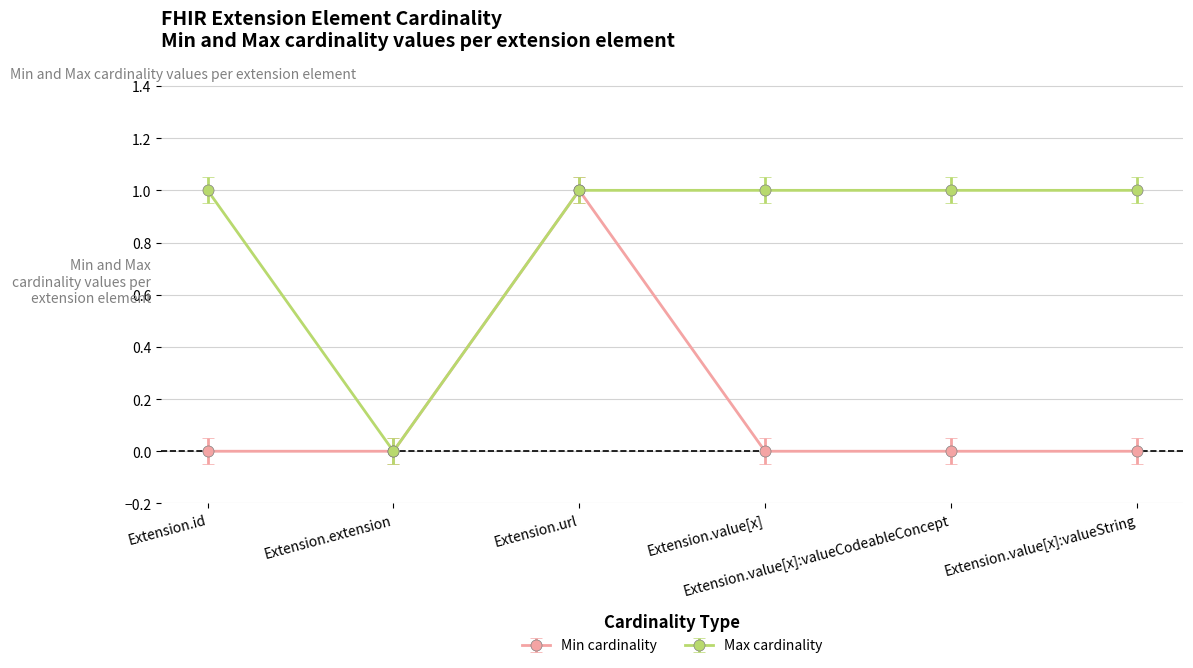

Is this an area chart (filled region under the line)?

No